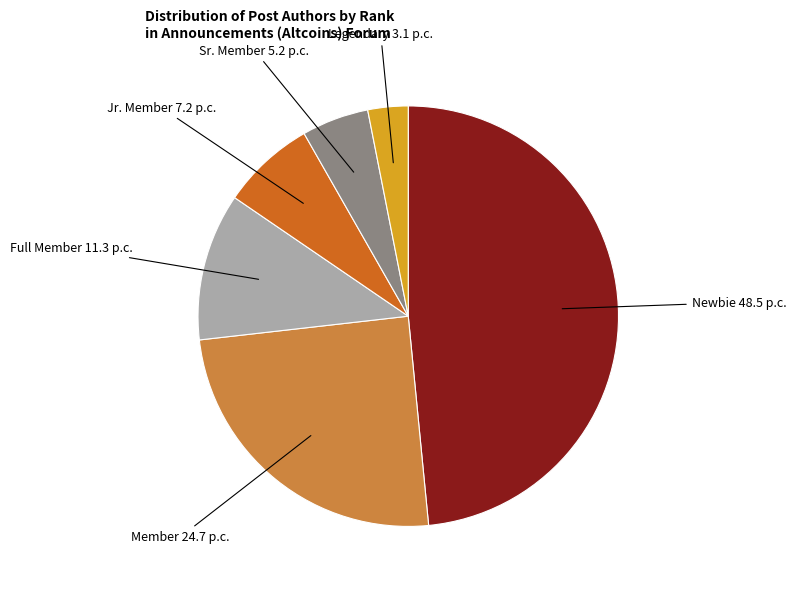

Is there any slice that represents more than half of the pie?

No